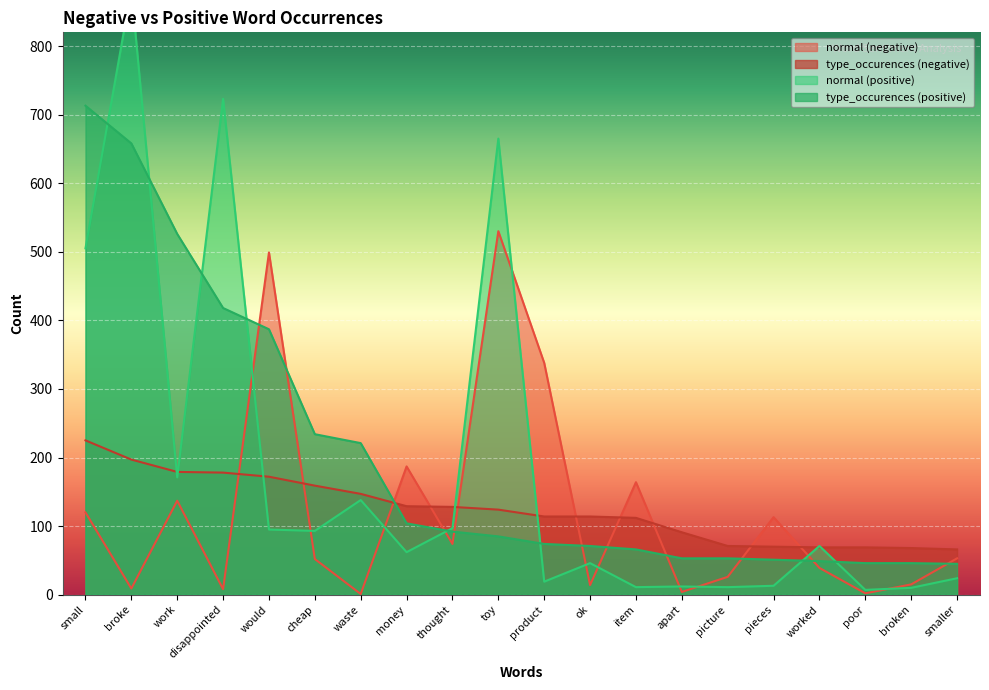

In normal (negative), how many points are lower than both neighbors (excluding endpoints)?

7